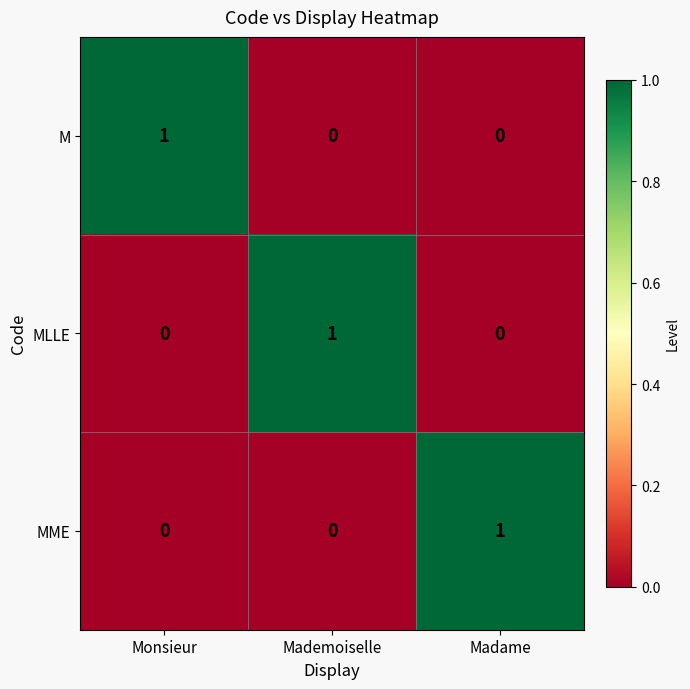

True or false: MME has a value of 0 at Monsieur.

True